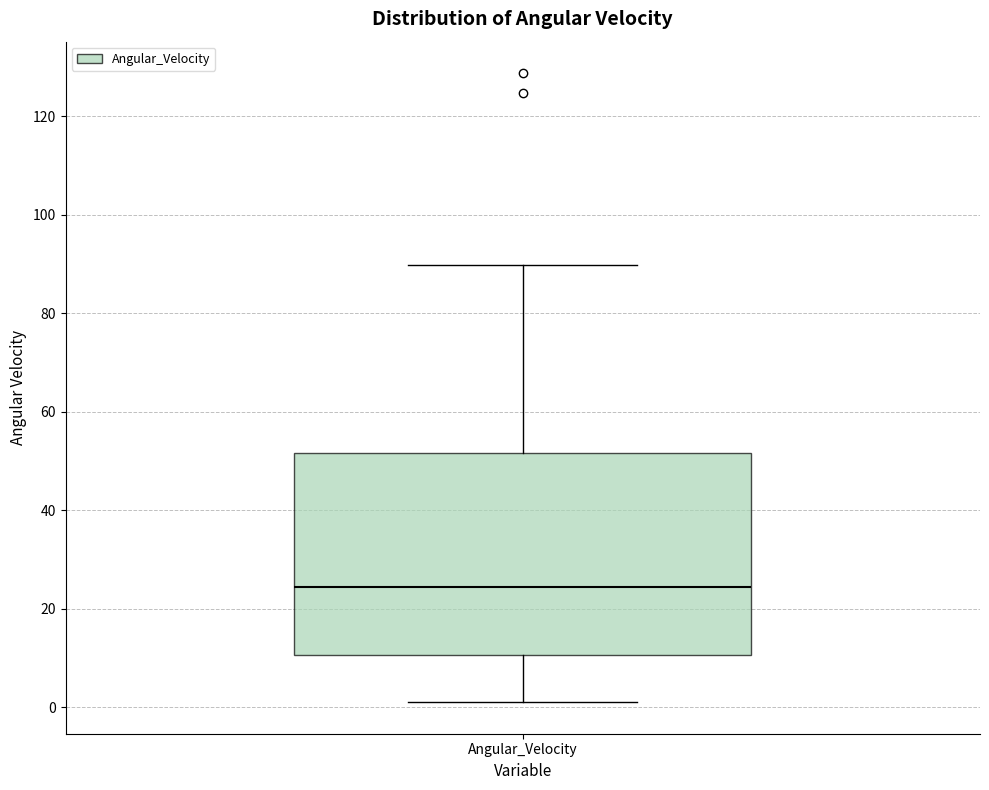

Transcribe this box plot: give where the median line is, the range the box spans, and where the two whiskers end, as read against the y-axis. The values are not printed on the chart, so give them approximately, as read against the axis.

median 24, box 10 to 52, whiskers 0 to 90